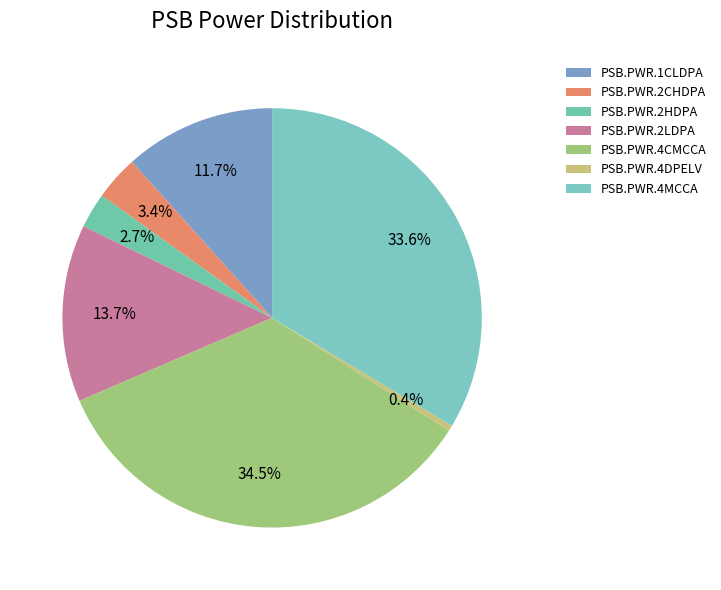

How many segments does this pie chart have?

7